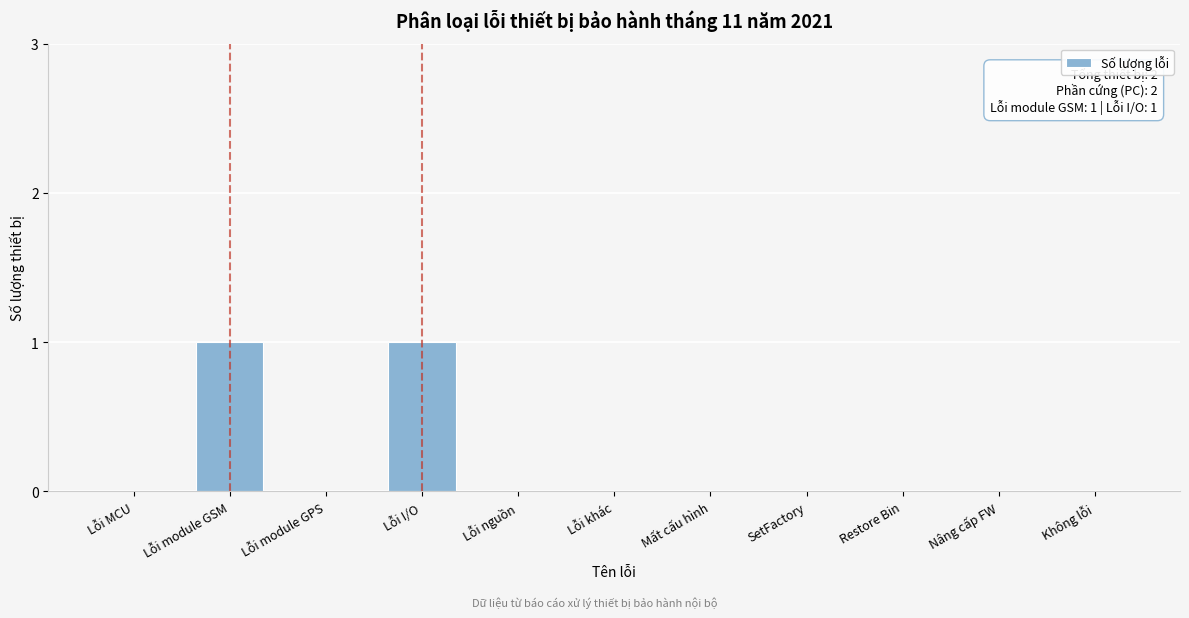

Reading left to right, transcribe all the data shown in this chart.

Lỗi MCU=0	Lỗi module GSM=1	Lỗi module GPS=0	Lỗi I/O=1	Lỗi nguồn=0	Lỗi khác=0	Mất cấu hình=0	SetFactory=0	Restore Bin=0	Nâng cấp FW=0	Không lỗi=0